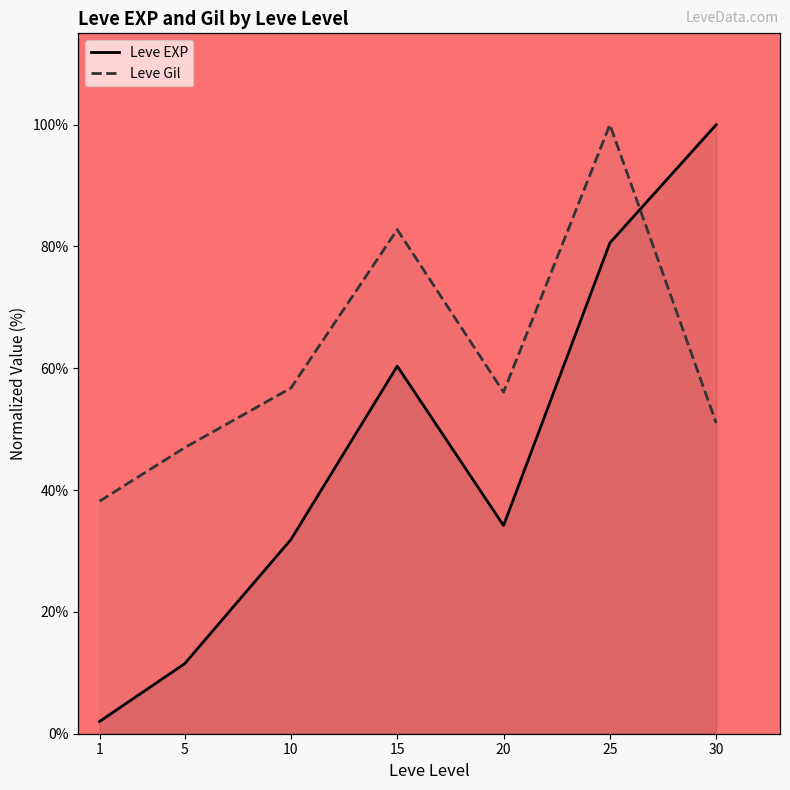

What is the value of the Leve EXP point at the 7th from the left?

100.0